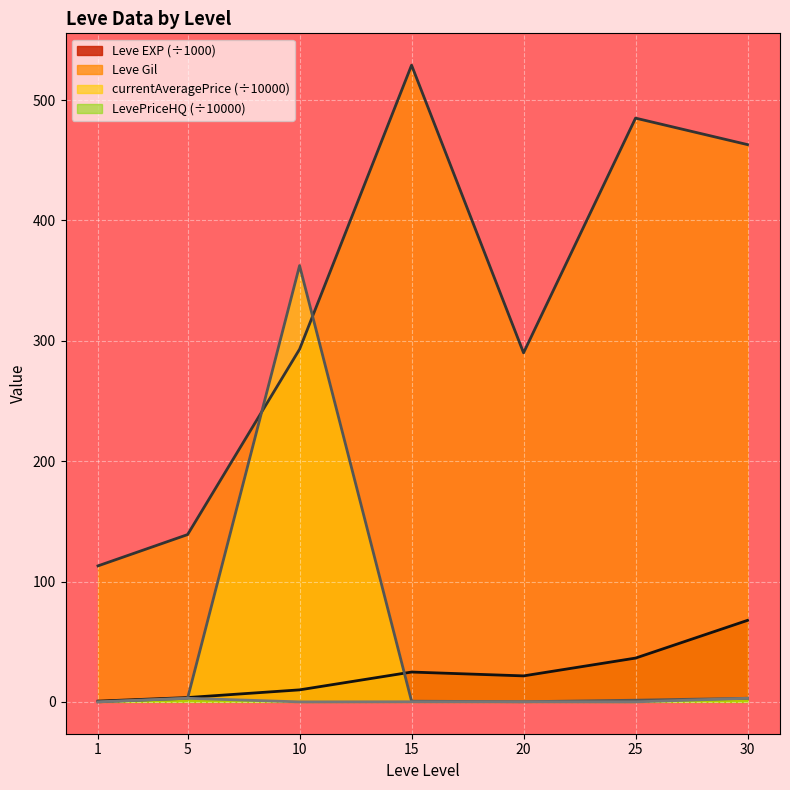

Between 20 and 25, which series saw the biggest shift?

Leve Gil